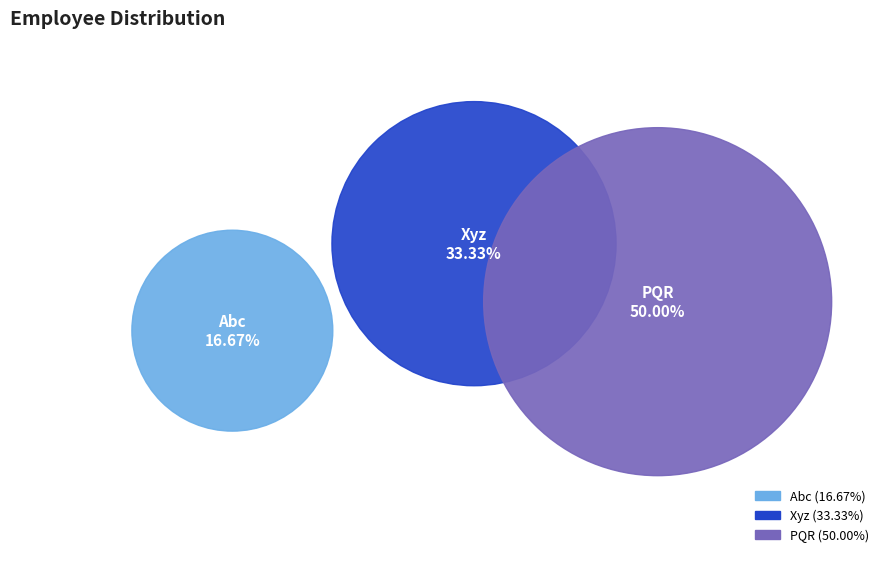

Which slice is the smallest?

Abc